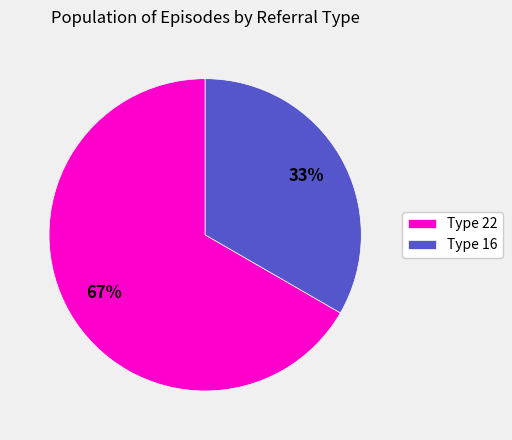

Which category has the smallest portion of the pie?

Type 16